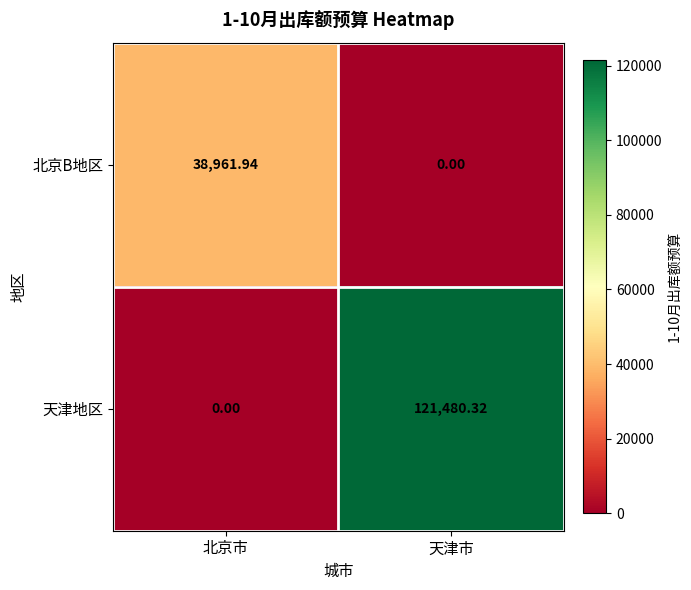

Which category has the lowest value in the 北京B地区 series?

天津市